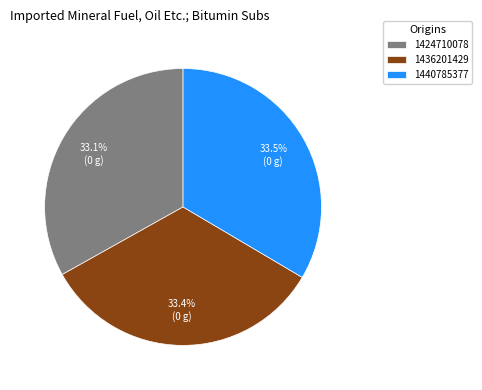

Does any single category account for the majority?

No